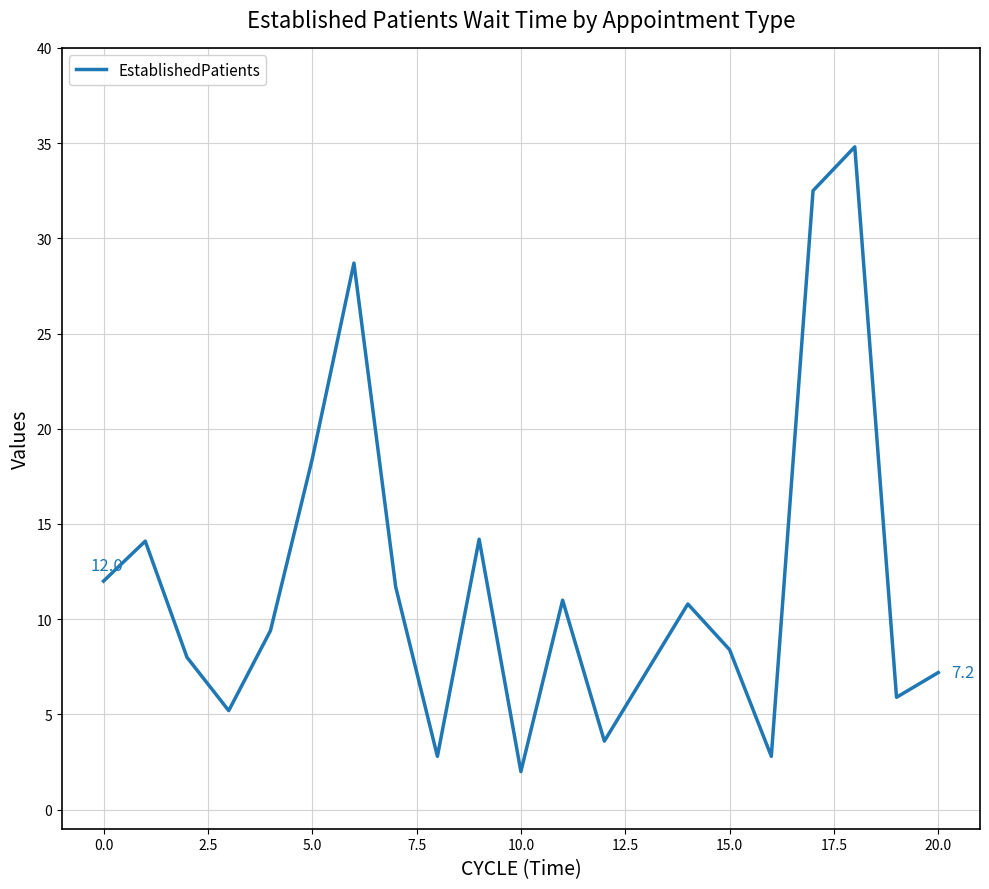

What is the minimum value shown in the chart?

2.0